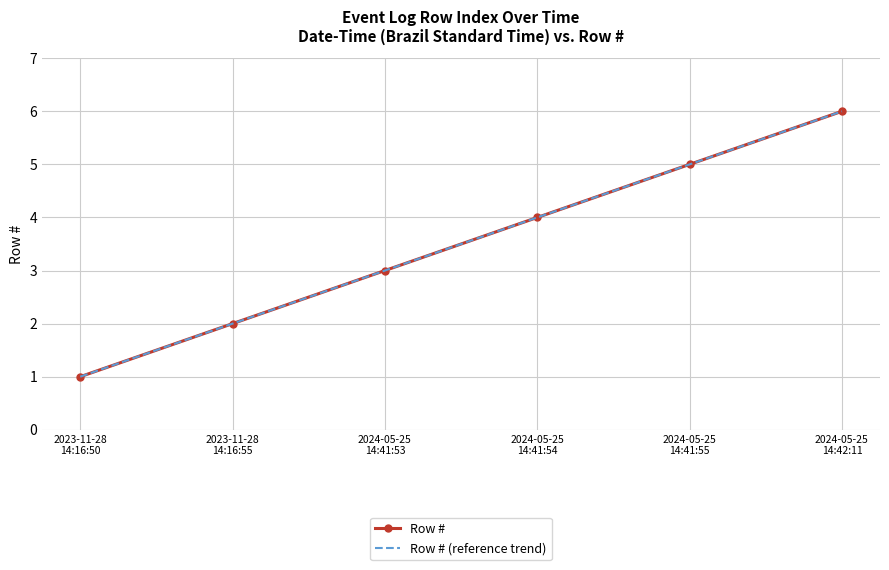

What is the value of the Row # (reference trend) point at the 6th from the left?

6